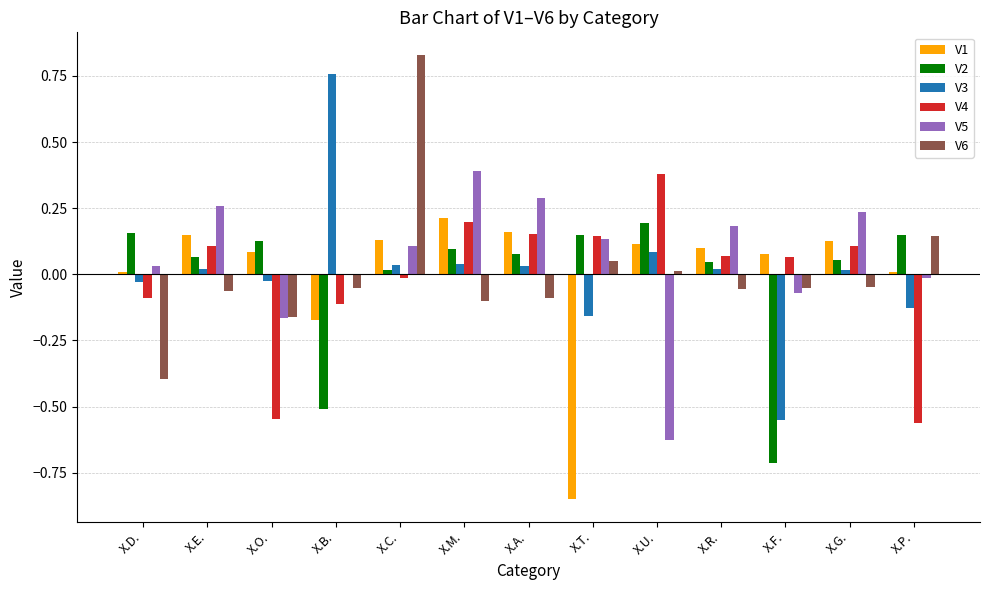

What is the sum of all V5 values?

0.7